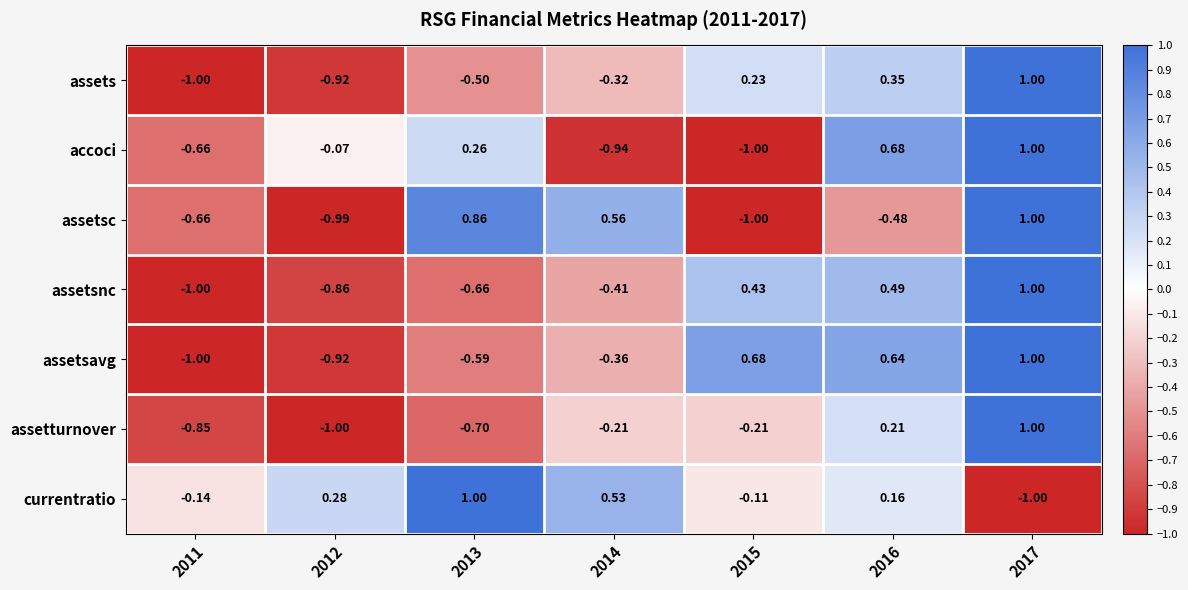

At 2014, list the series in order from largest to smallest.

assetsc, currentratio, assetturnover, assets, assetsavg, assetsnc, accoci